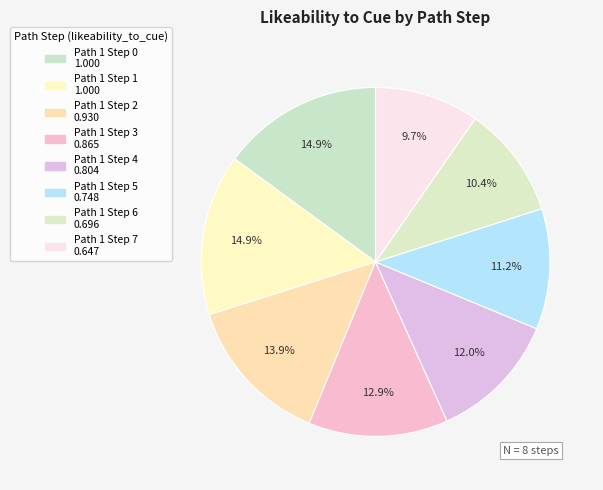

How many segments does this pie chart have?

8